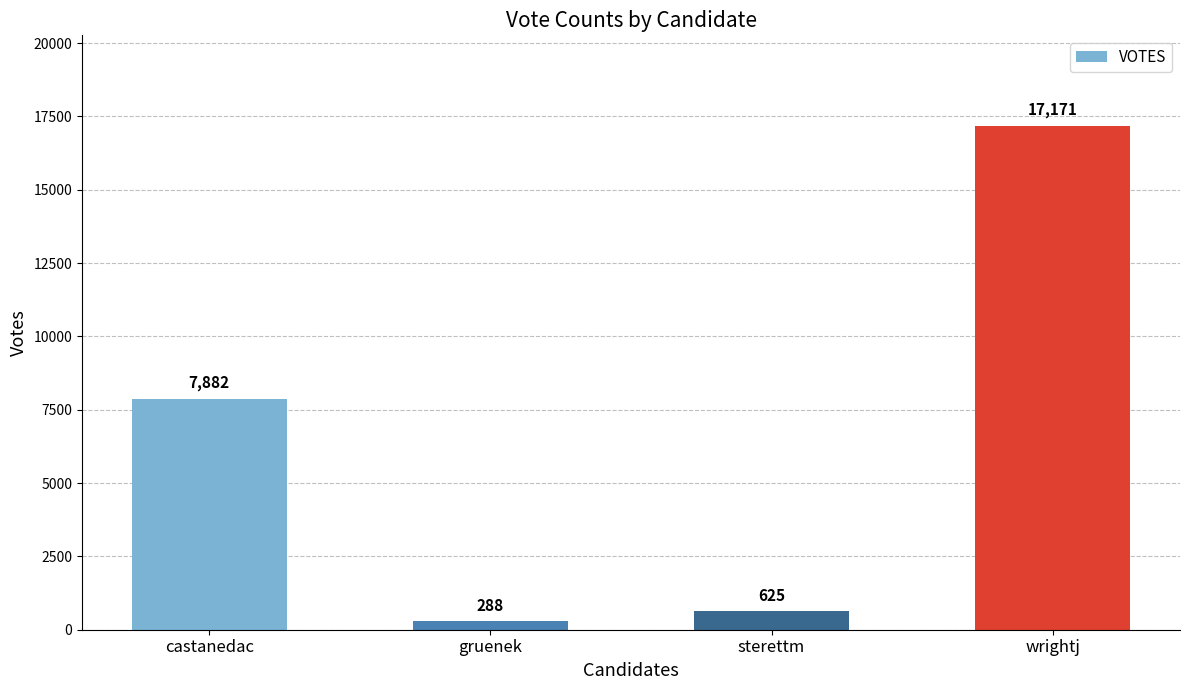

Are the bars grouped side by side (vs. stacked)?

No